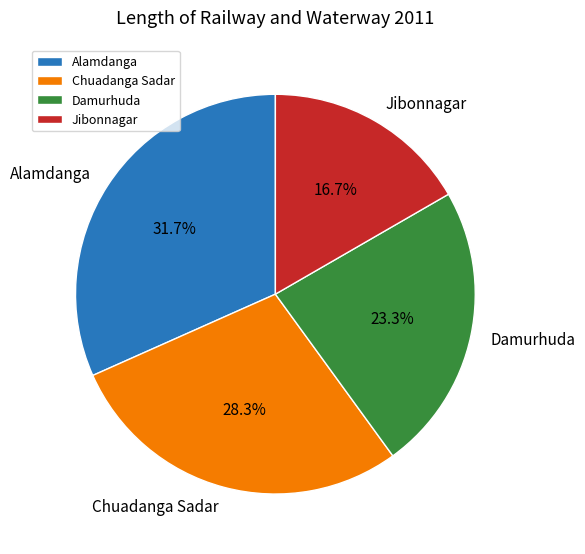

Does any single category account for the majority?

No